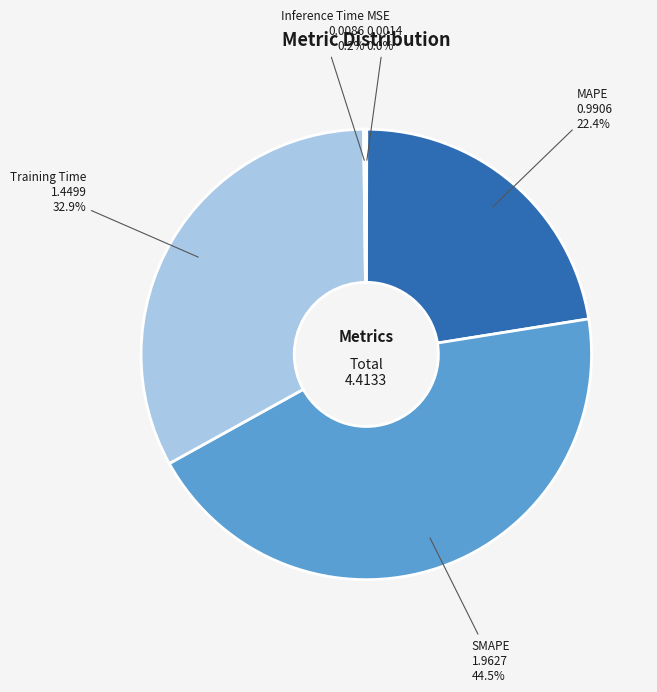

Is there a majority slice in this chart?

No